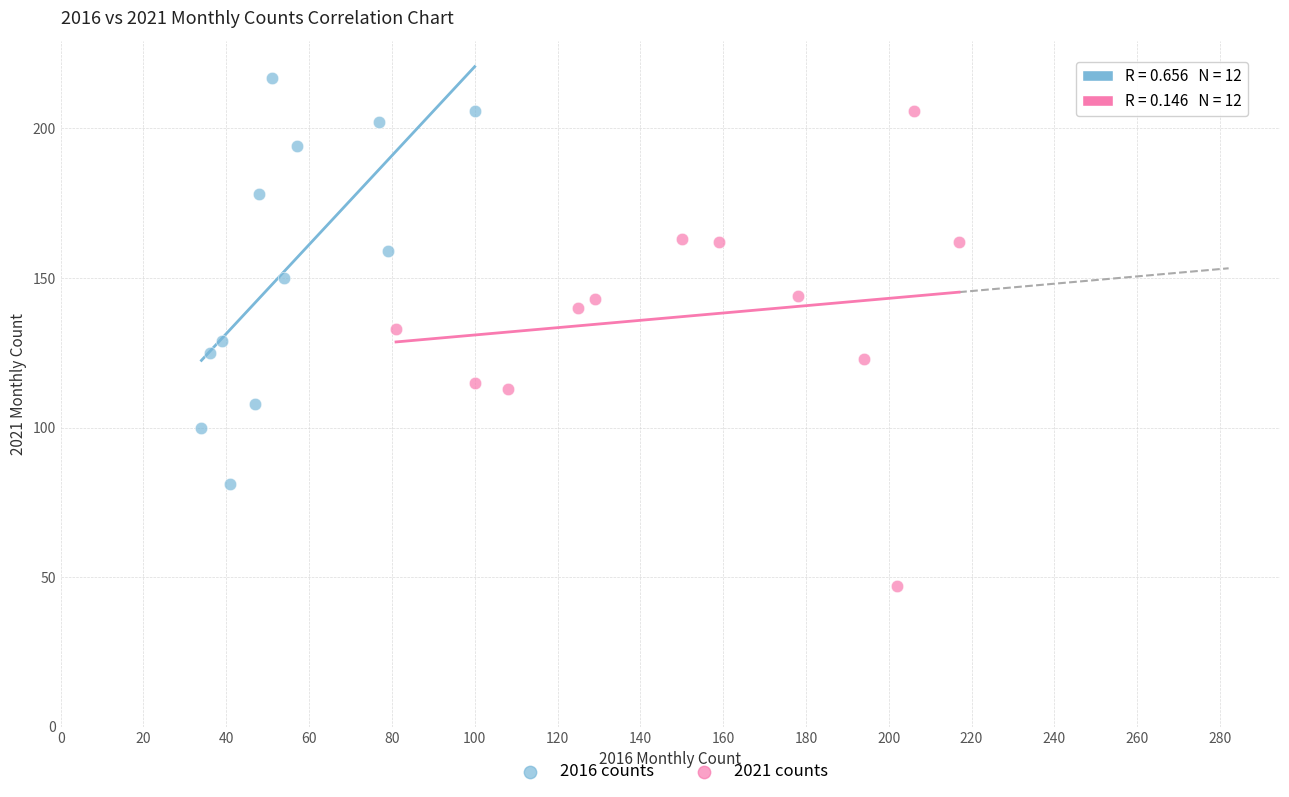

Which series reaches the maximum Y coordinate?

2016 counts